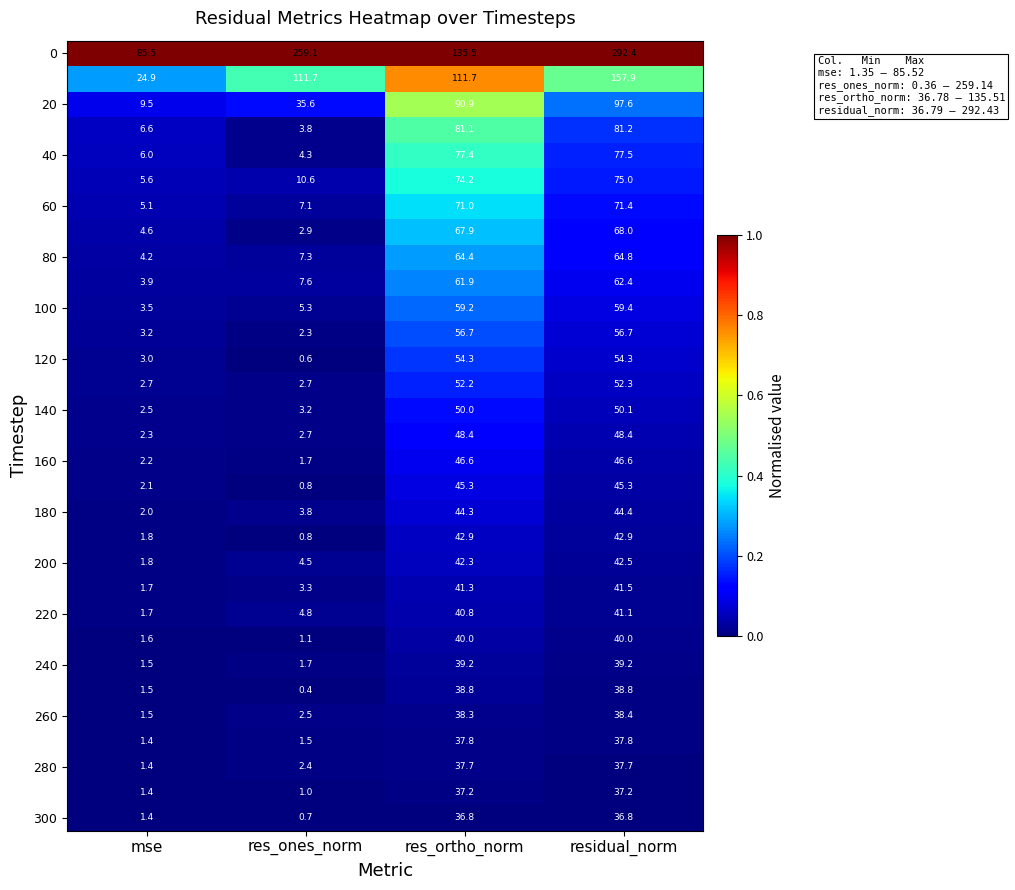

Which label corresponds to the smallest value in the chart?

res_ones_norm